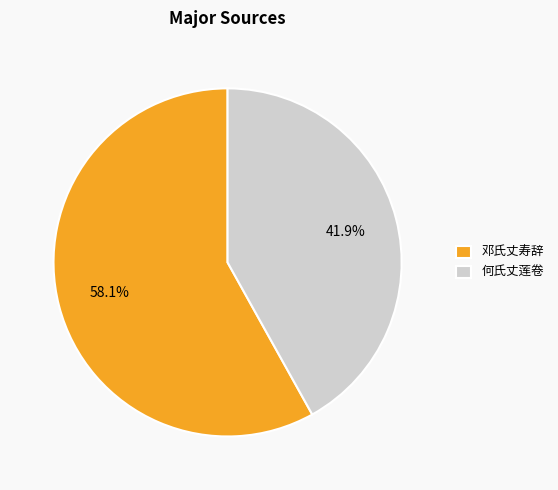

Is the sum of 邓氏丈寿辞 and 何氏丈莲卷 greater than half?

Yes